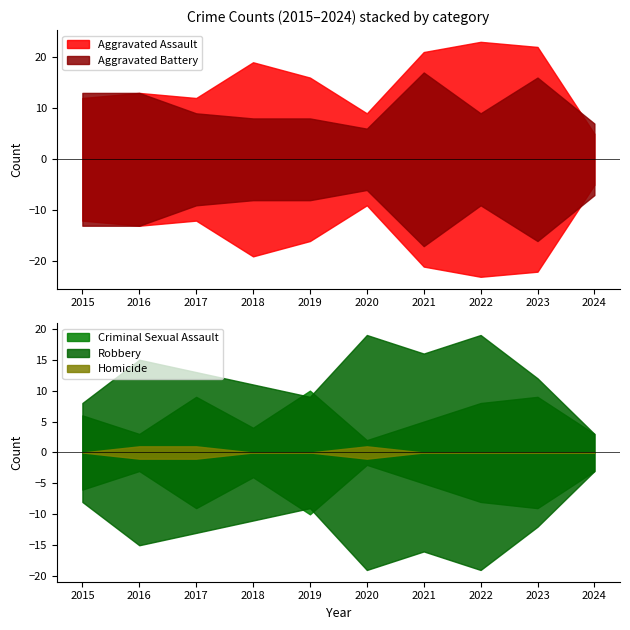

What is the lowest value of the Aggravated Battery series?

6